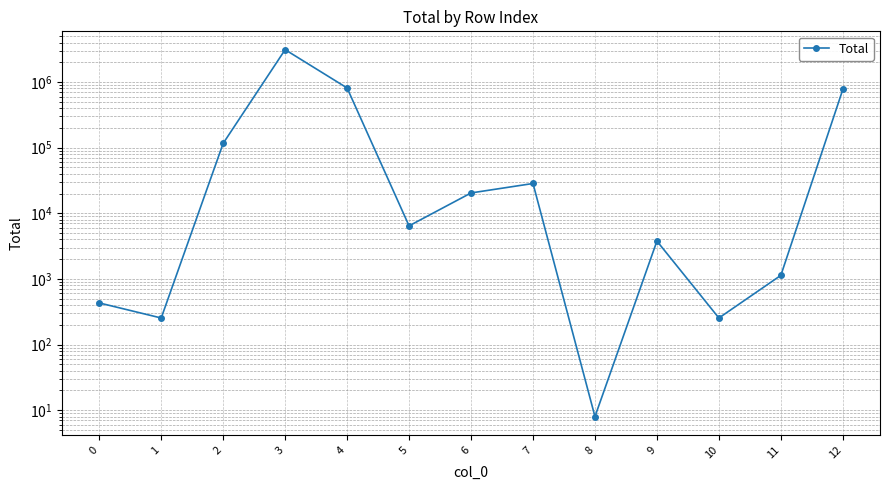

Rank the categories by value from highest to lowest.

3, 4, 12, 2, 7, 6, 5, 9, 11, 0, 1, 10, 8